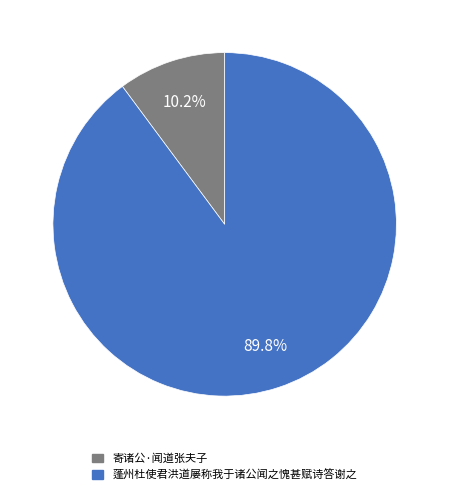

True or false: 寄诸公·闻道张夫子 accounts for 10% of the total.

True